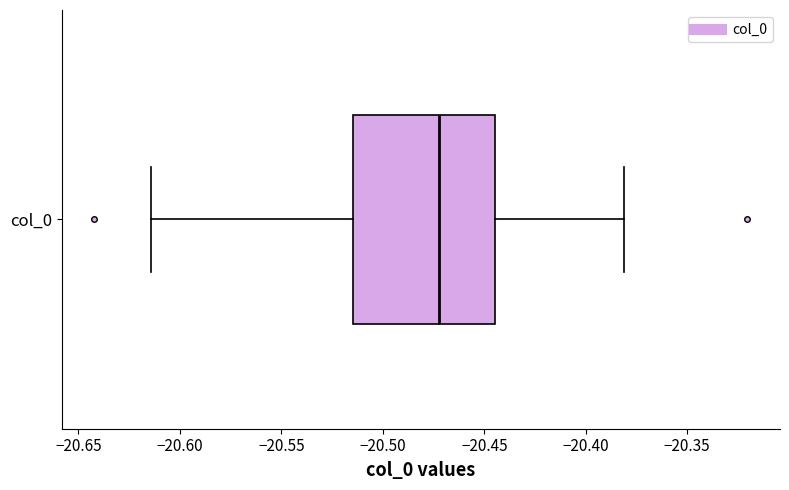

Where does the median line of the box for col_0 sit on the x-axis? The values are not printed on the chart, so give them approximately, as read against the axis.

-20.470